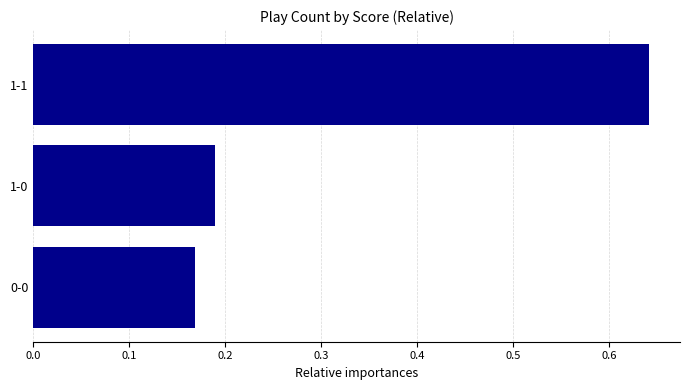

Count the number of data series in this chart.

1